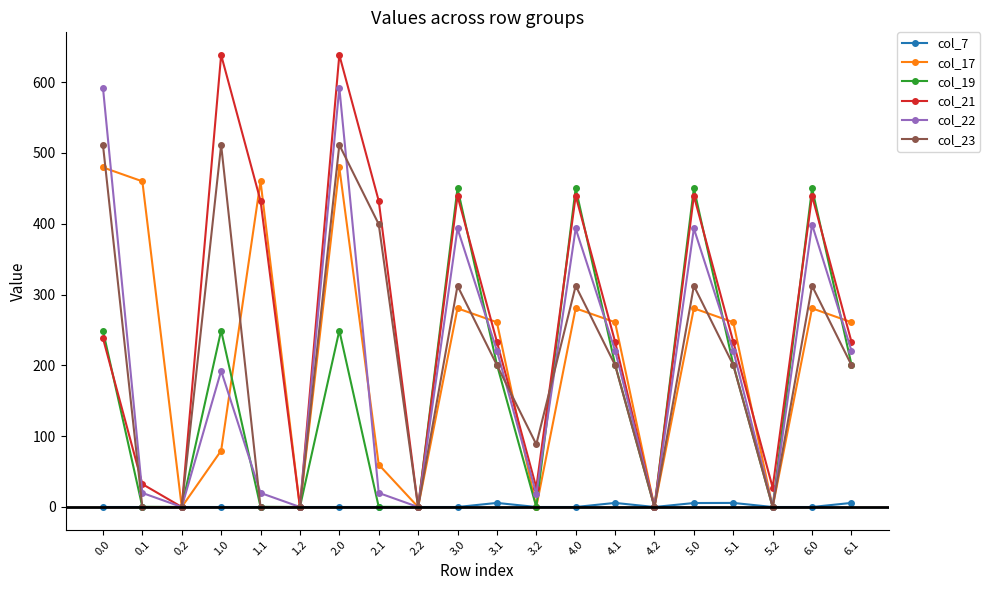

In col_19, how many points are lower than both neighbors (excluding endpoints)?

6